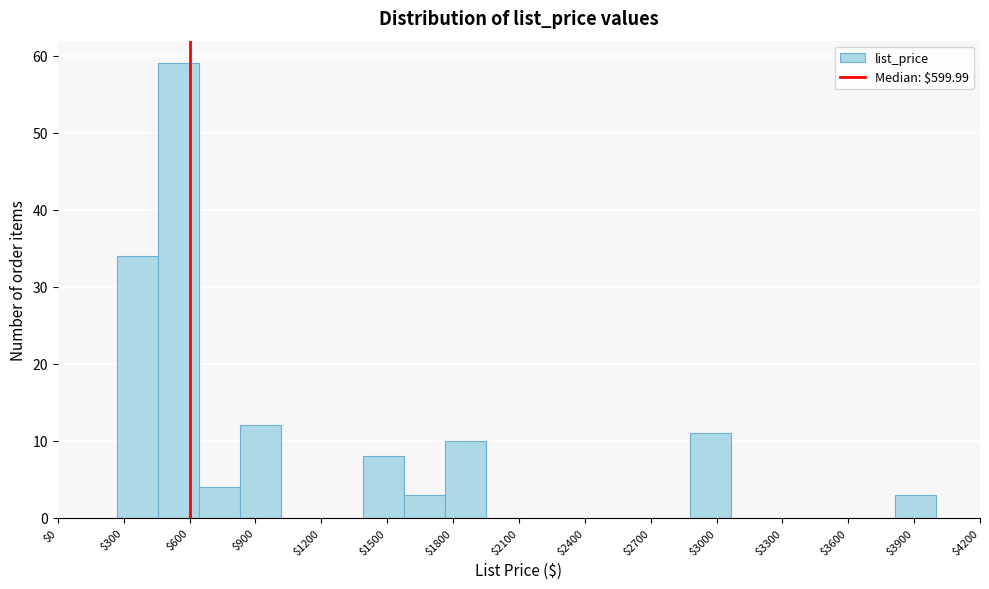

Around what value on the x-axis is the tallest bar? Give the approximate position of its centre, as read against the axis.

550